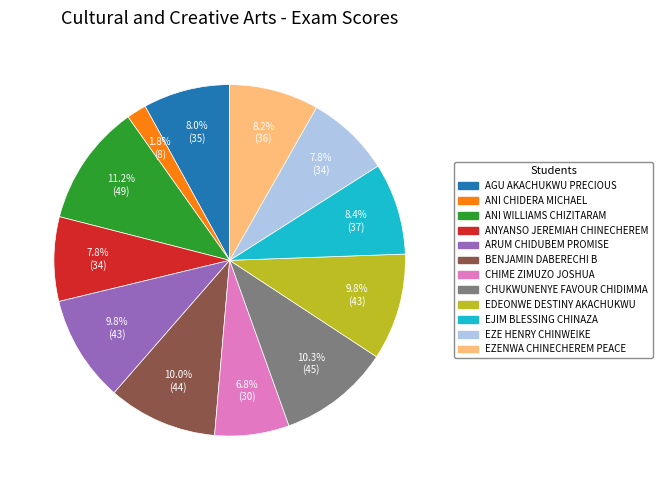

Is AGU AKACHUKWU PRECIOUS the majority of the pie?

No